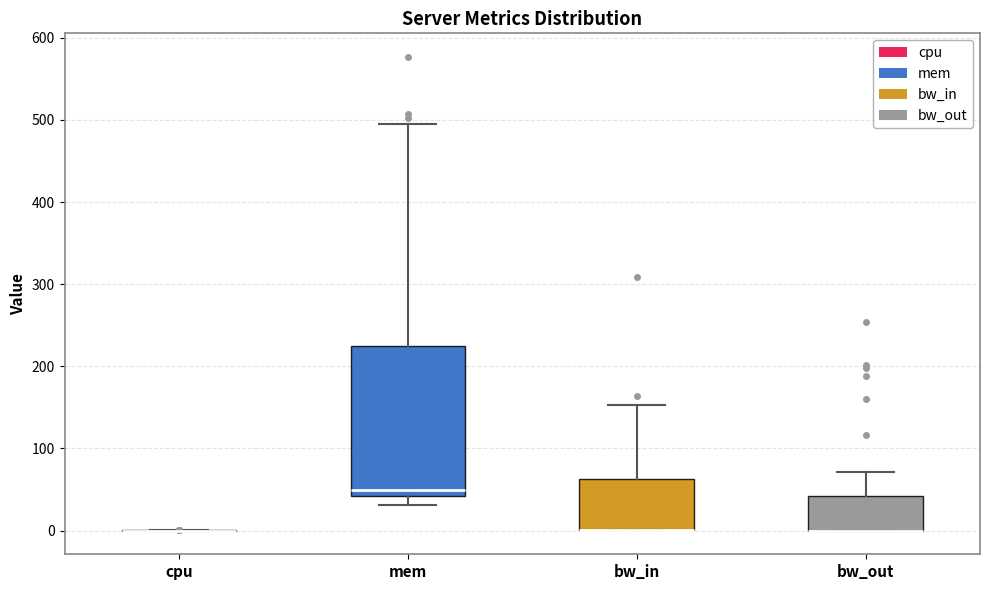

Reading left to right, read every box against the y-axis: the position of its median line, the range the box covers, and the ends of its whiskers. The values are not printed on the chart, so give them approximately, as read against the axis.

cpu: box collapsed to a line at 0, whiskers 0 to 0
mem: median 50, box 40 to 220, whiskers 30 to 490
bw_in: median 0 (drawn on the box's lower edge), box 0 to 60, whiskers 0 to 150
bw_out: median 0 (drawn on the box's lower edge), box 0 to 40, whiskers 0 to 70